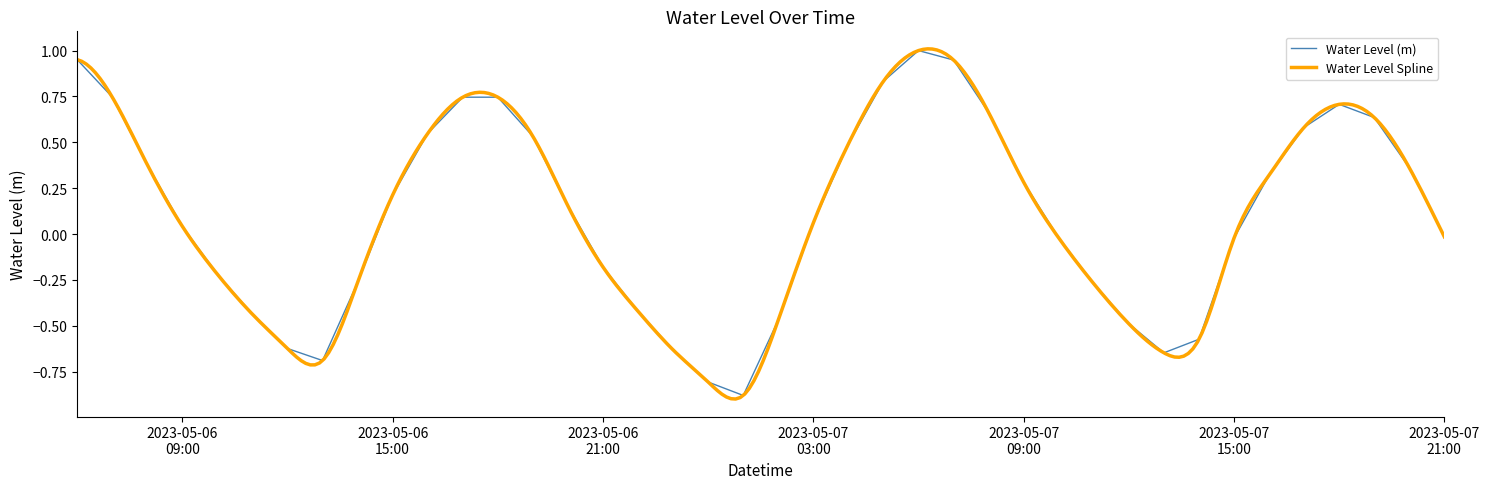

What is the maximum value shown in the chart?

1.0